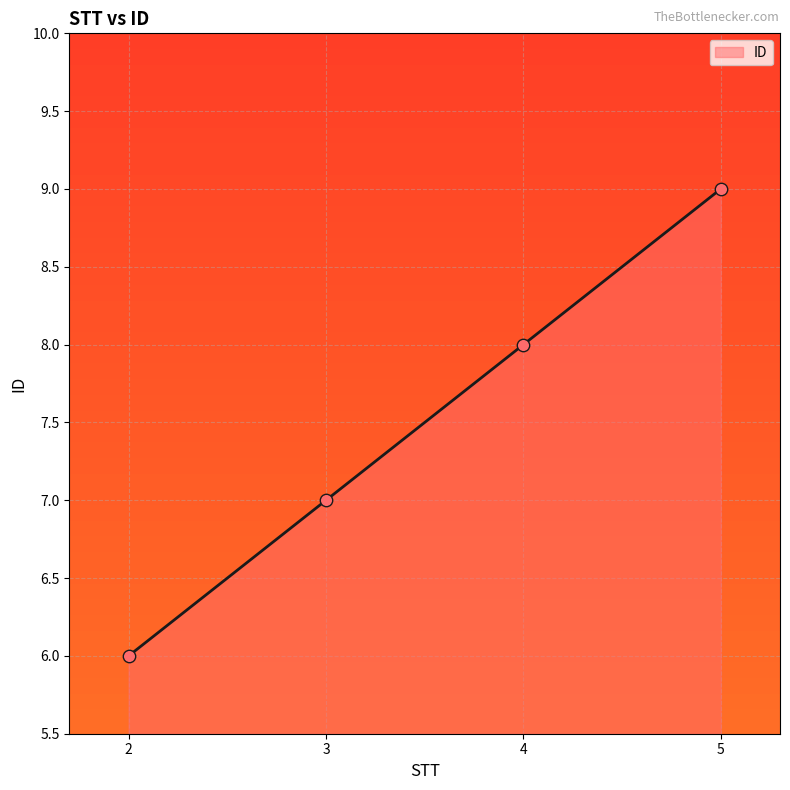

Between 5 and 2, which is larger?

5